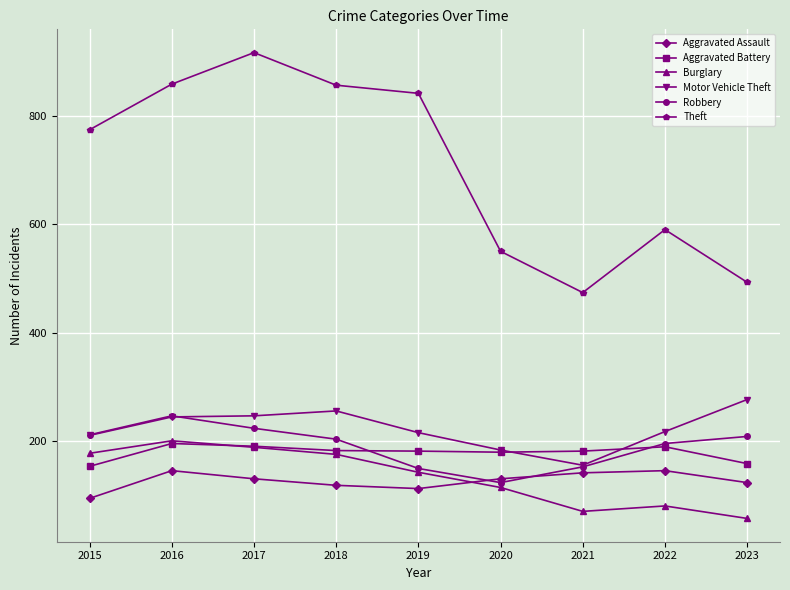

Where does the Aggravated Assault series first go above 131?

2016